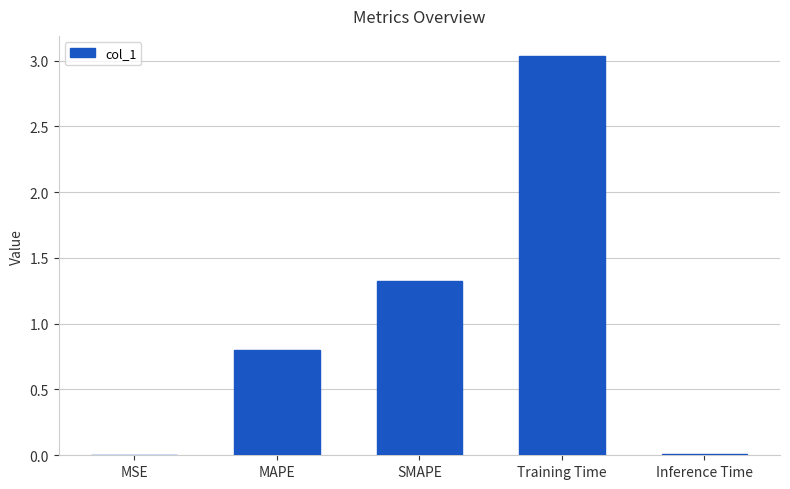

What is the sum of all values?

5.2